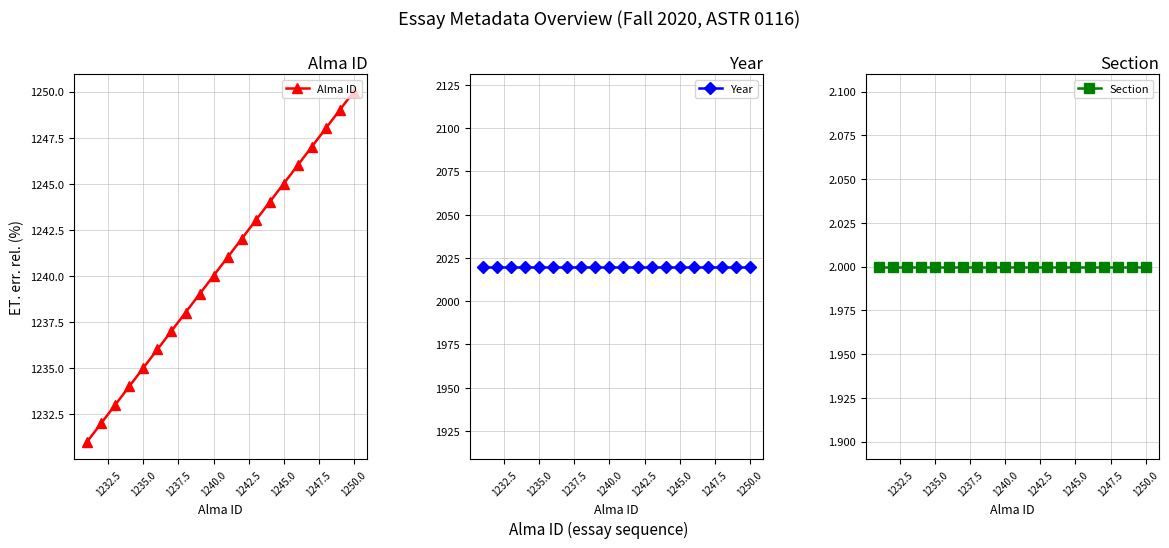

At how many categories does at least one series exceed 1979?

20